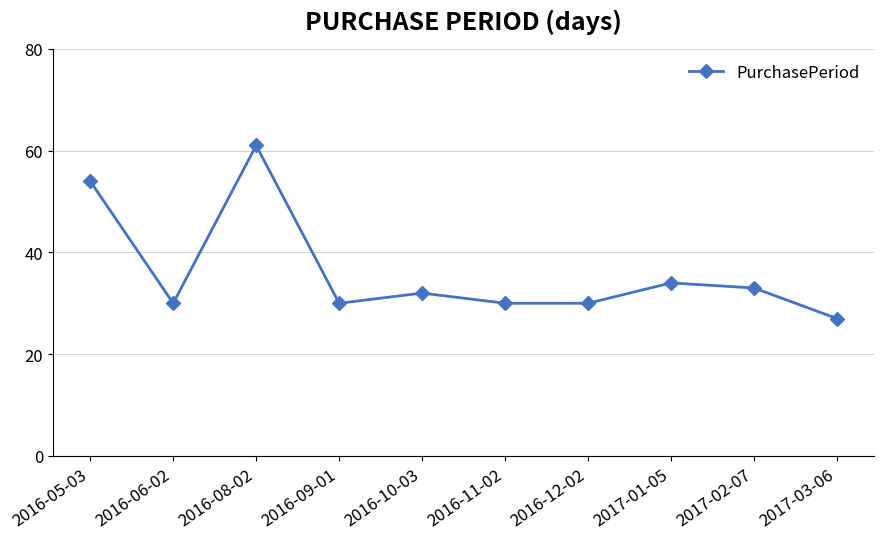

At which category does the data reach its first local valley?

2016-06-02